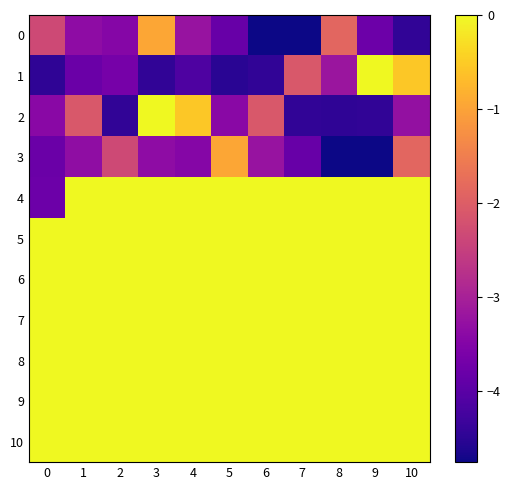

At which category is the sum across all series the highest?

3